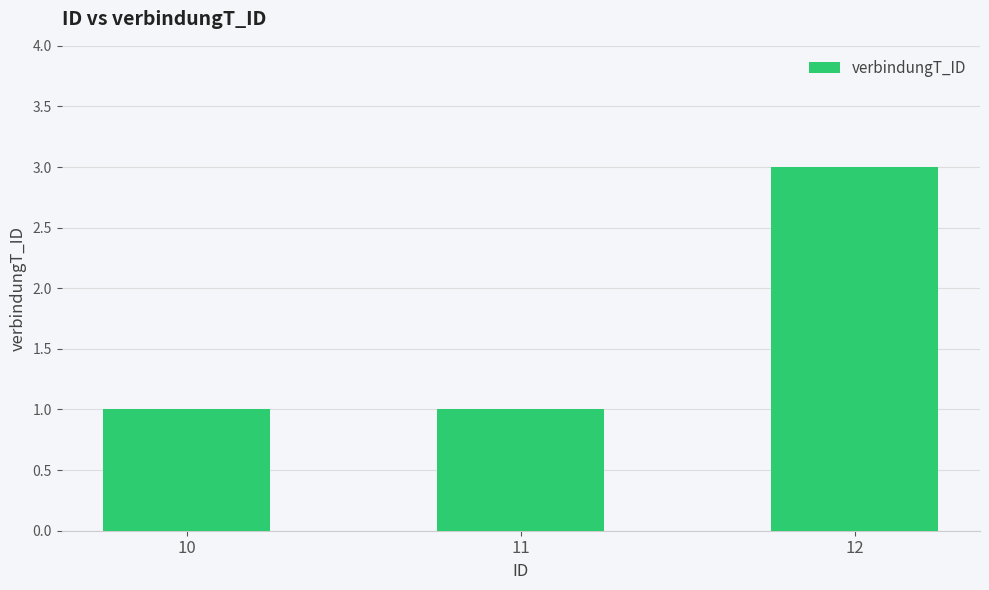

What is the approximate value at 12?

3